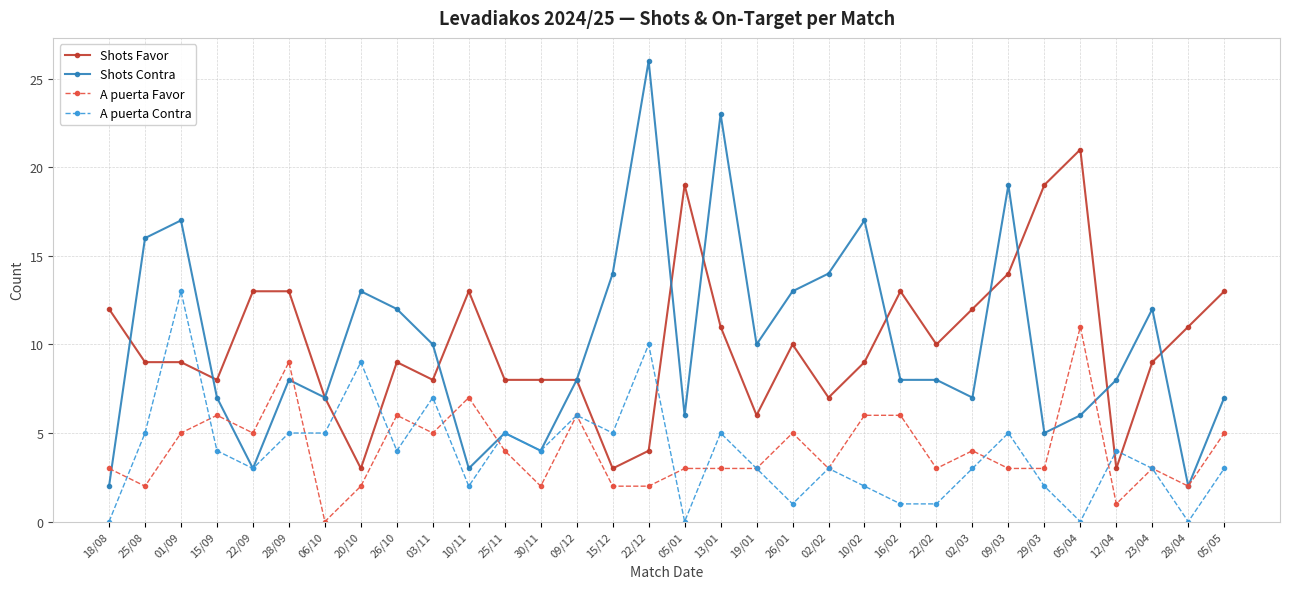

Which series changed the most between 10/11 and 22/02?

Shots Contra